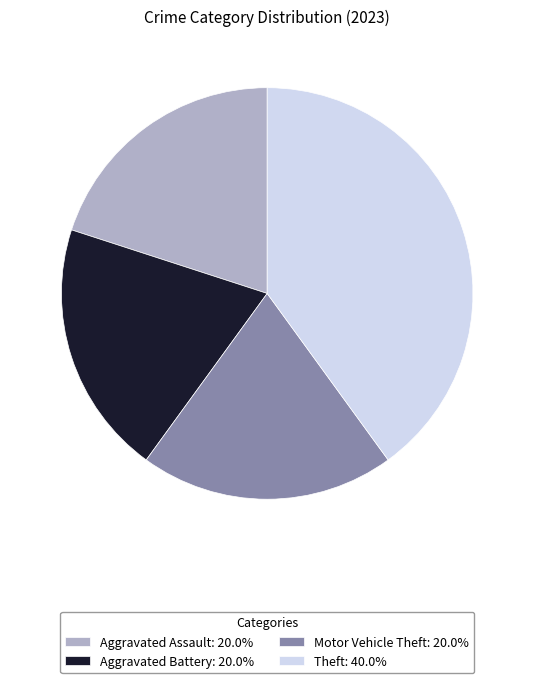

Is the sum of Theft: 40.0% and Aggravated Assault: 20.0% greater than half?

Yes